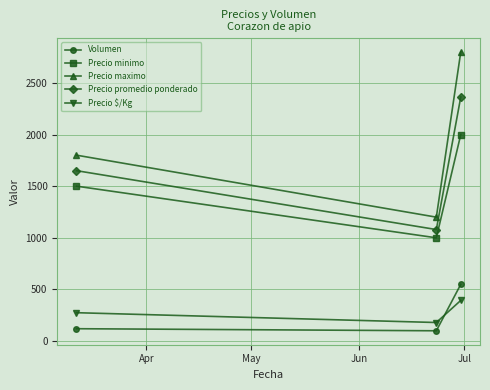

Which series has the largest total across all categories?

Precio maximo